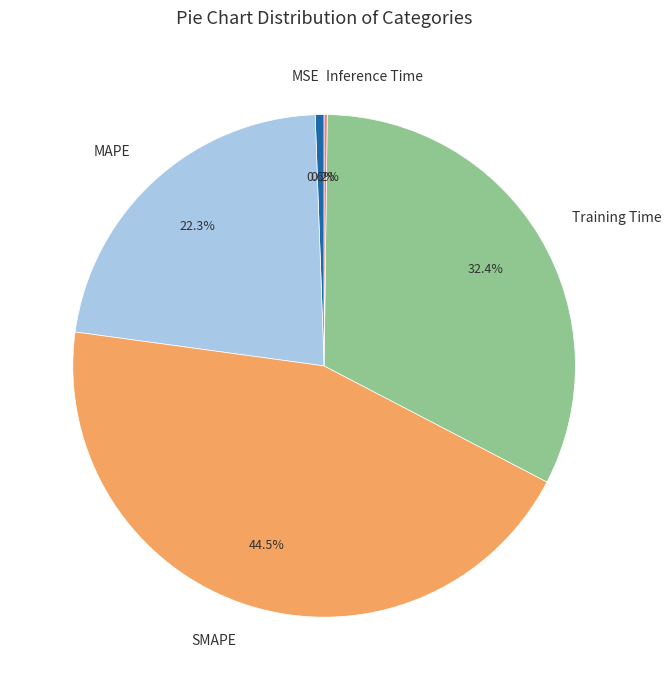

True or false: MSE accounts for 13% of the total.

False